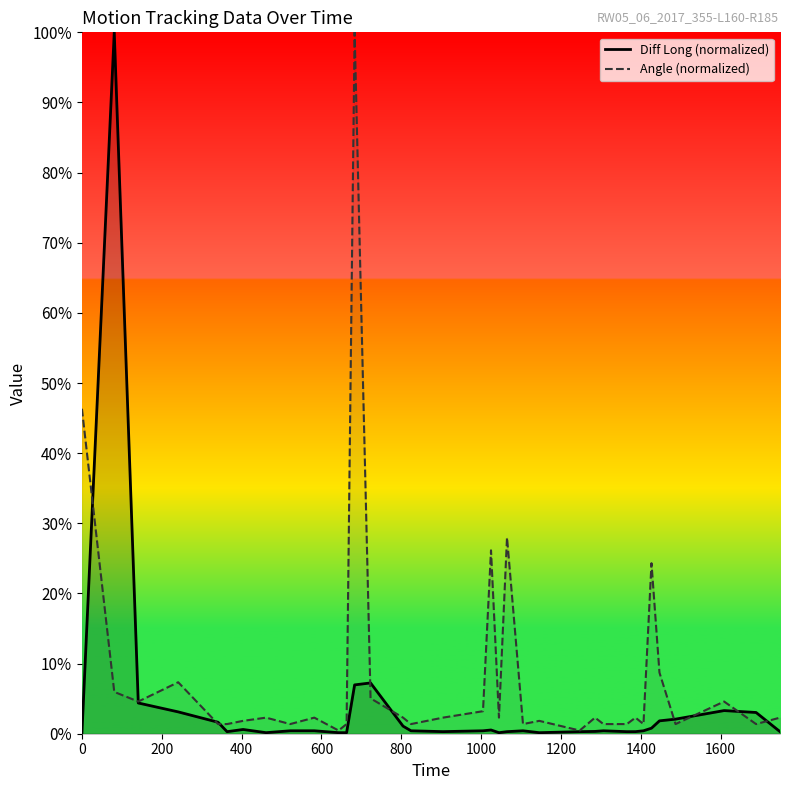

Rank the series by their average value, from highest to lowest.

Angle (normalized), Diff Long (normalized)